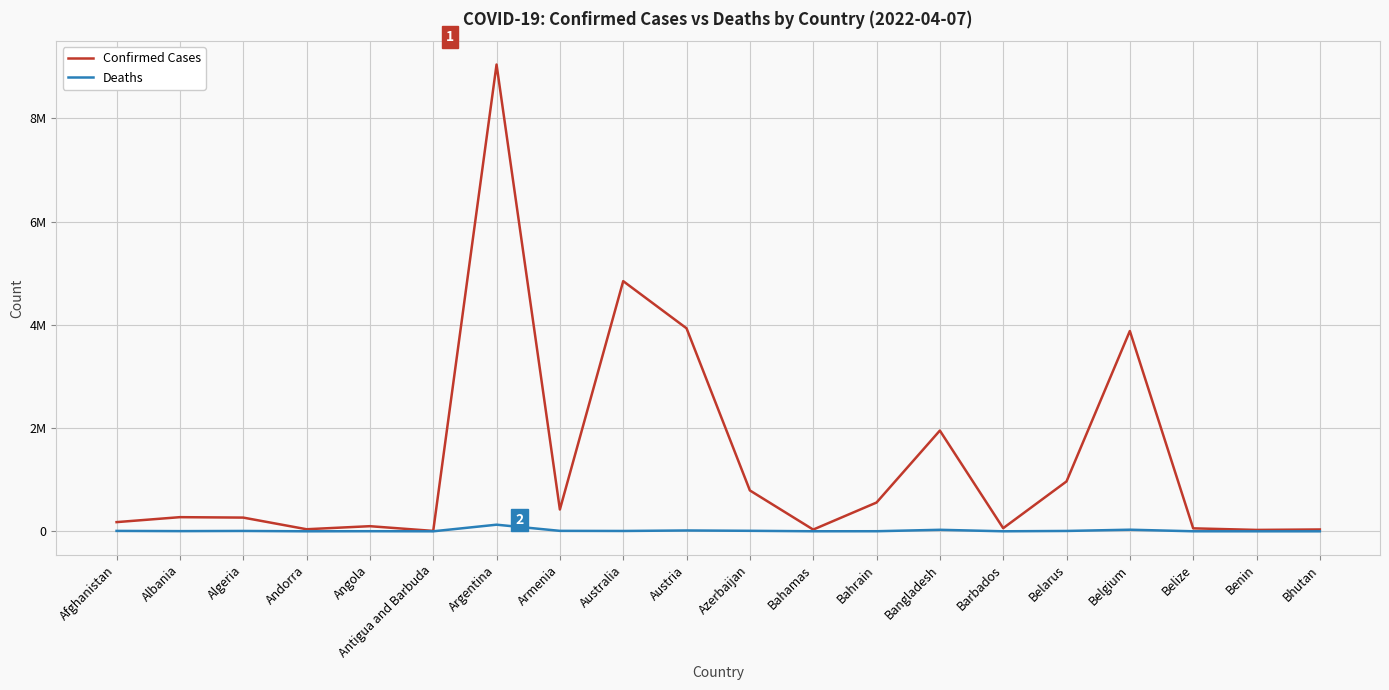

What are all the series names shown in the legend?

Confirmed Cases, Deaths